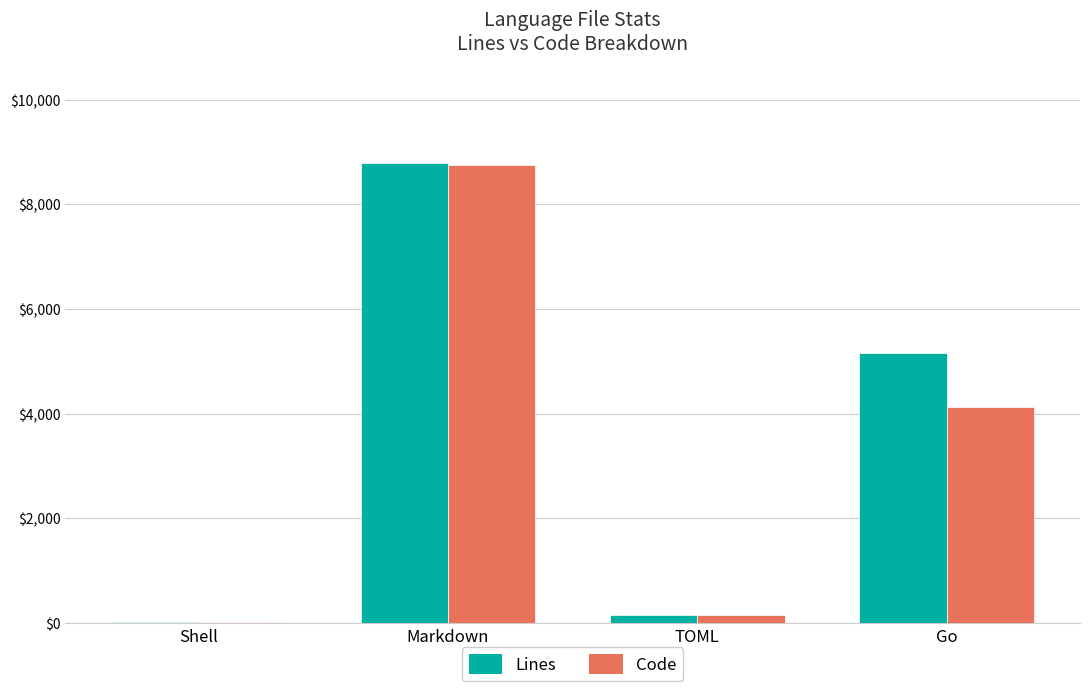

What is the maximum value for Code?

8759